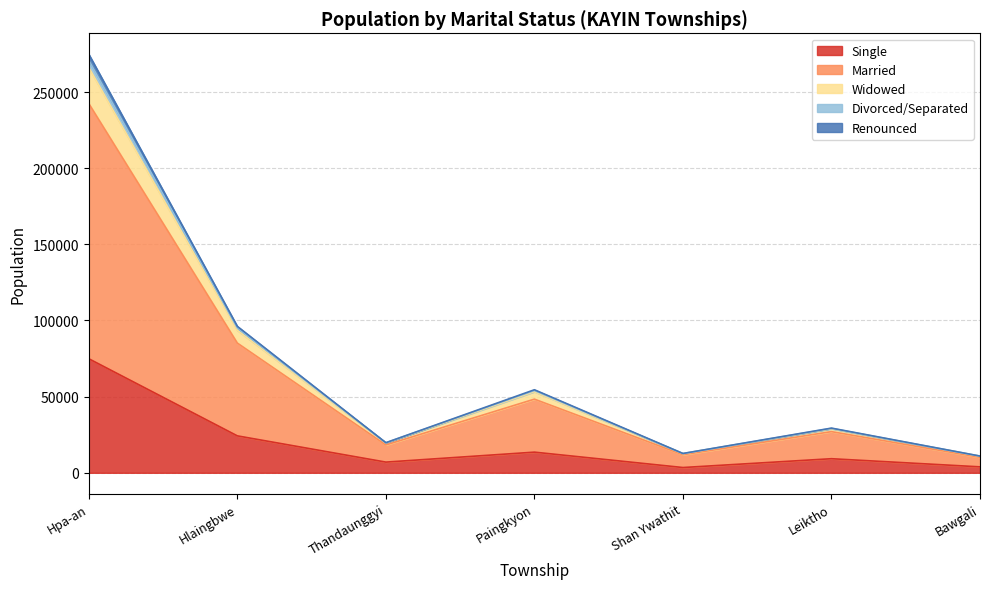

What is the highest value of the Single series?

74879